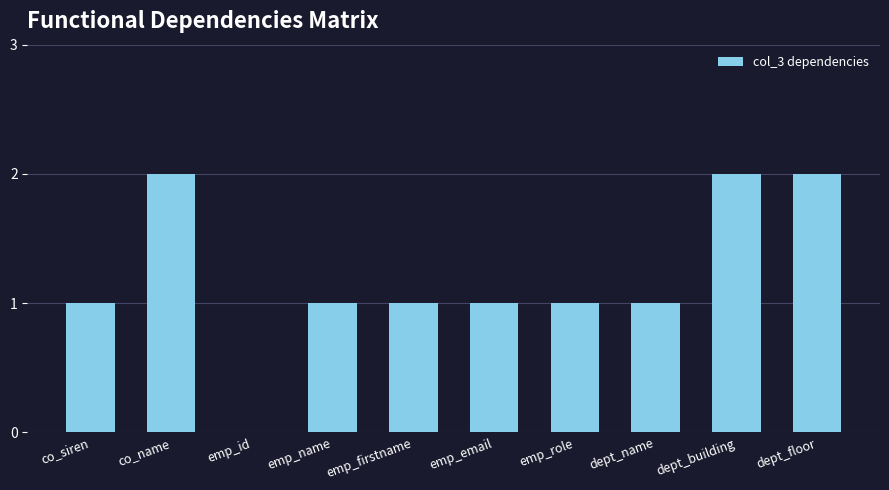

Between emp_role and co_name, which is larger?

co_name